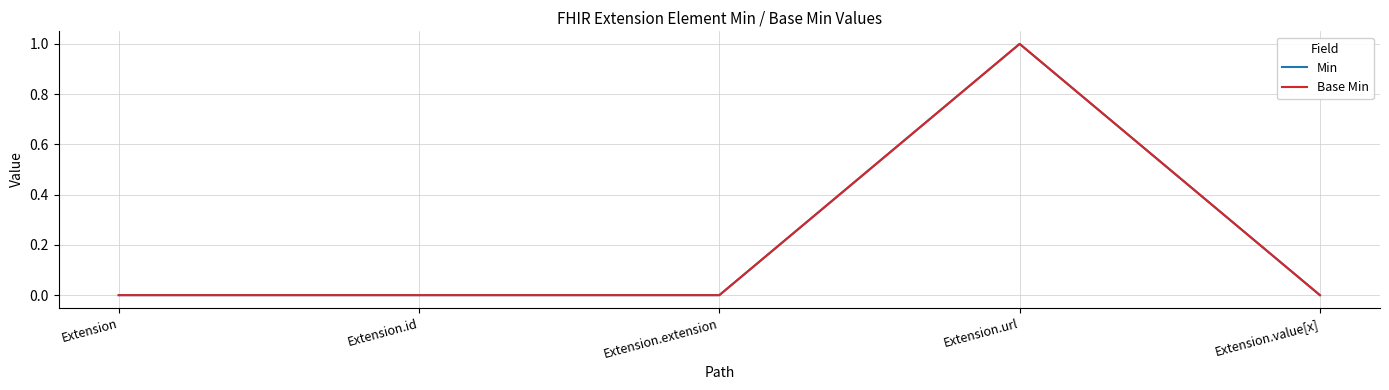

Does the chart have visible grid lines?

Yes